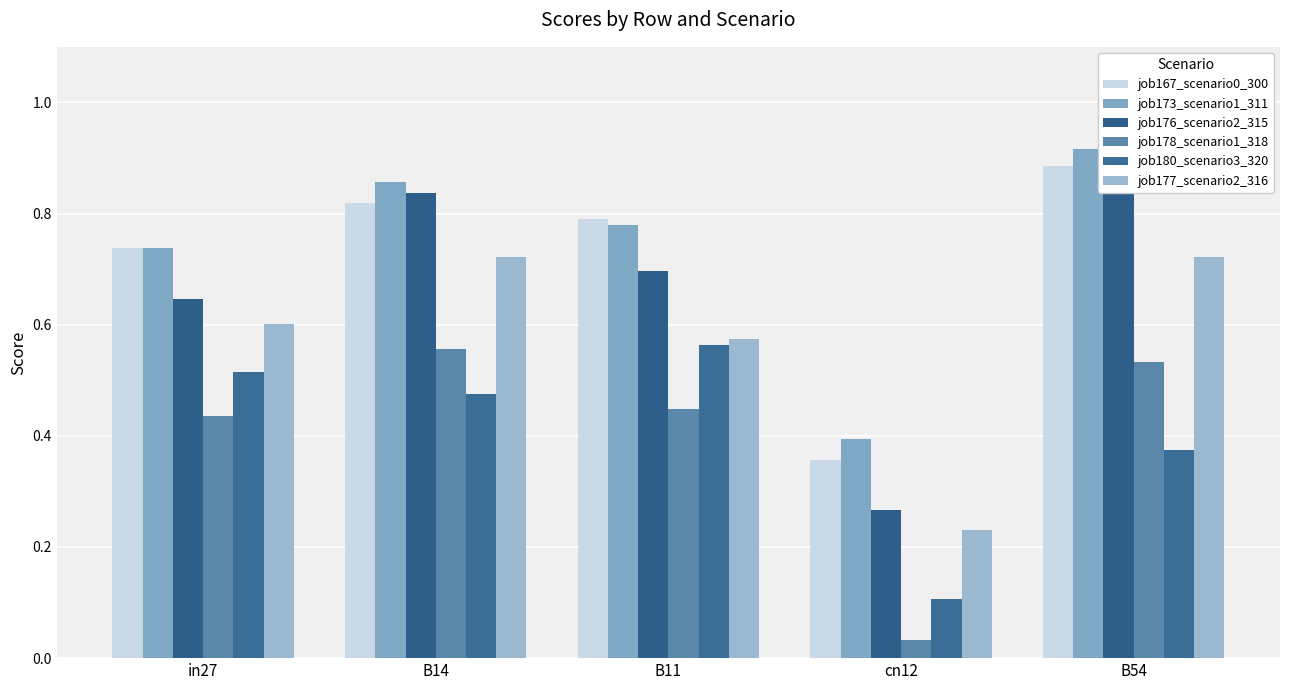

At B14, list the series in order from largest to smallest.

job173_scenario1_311, job176_scenario2_315, job167_scenario0_300, job177_scenario2_316, job178_scenario1_318, job180_scenario3_320